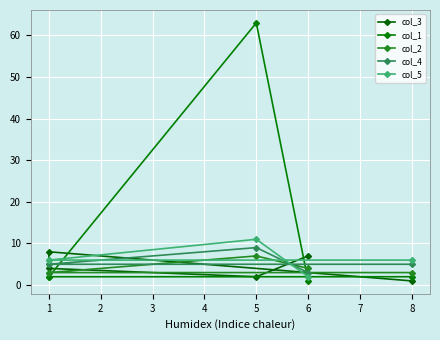

Which series has the widest spread of values?

col_1